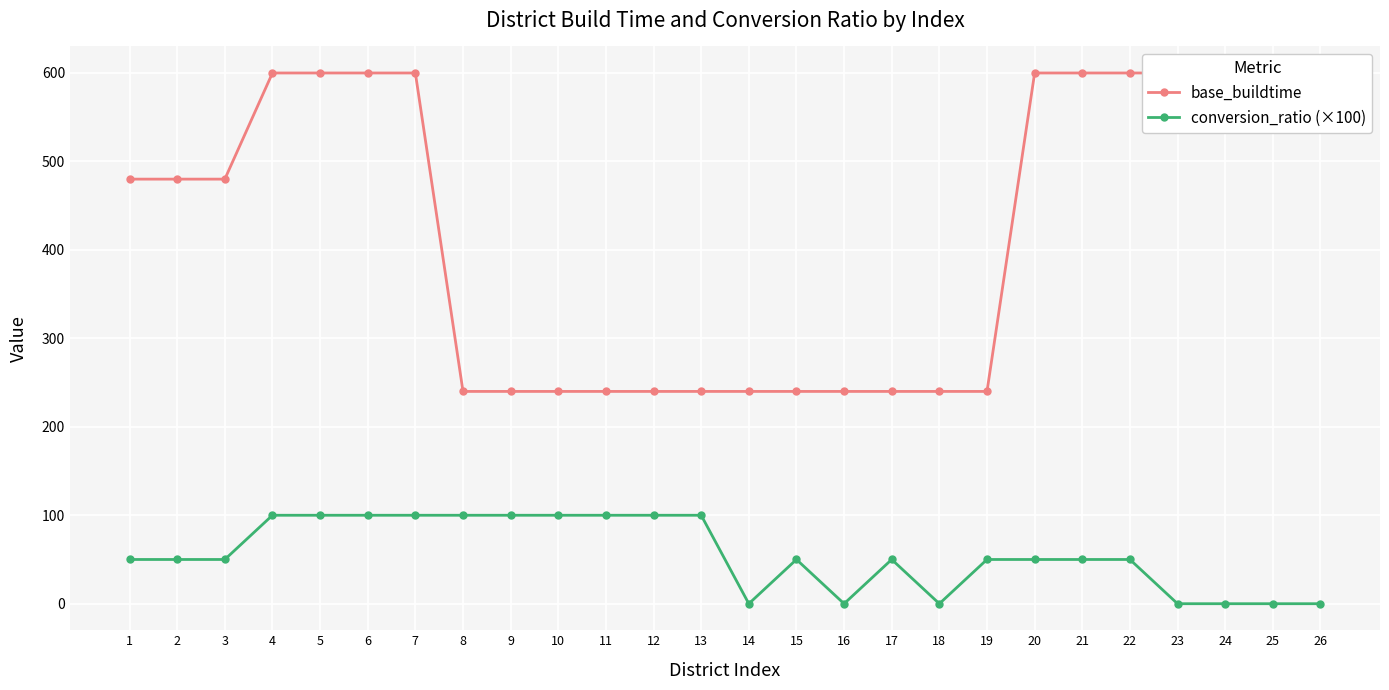

Rank the series at 16 from highest to lowest value.

base_buildtime, conversion_ratio (×100)